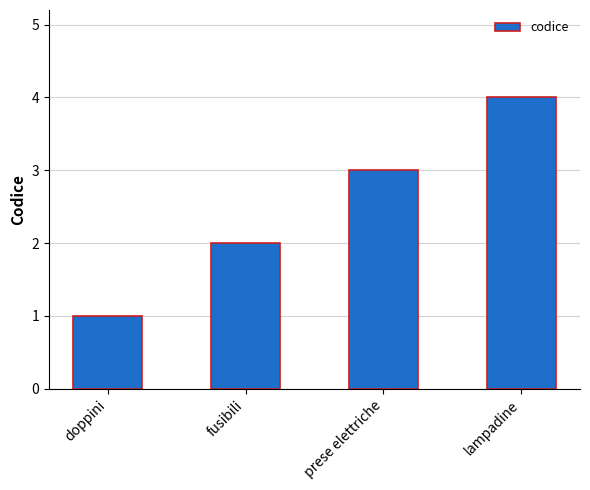

Approximately how many times larger is the value at prese elettriche compared to doppini?

3.0